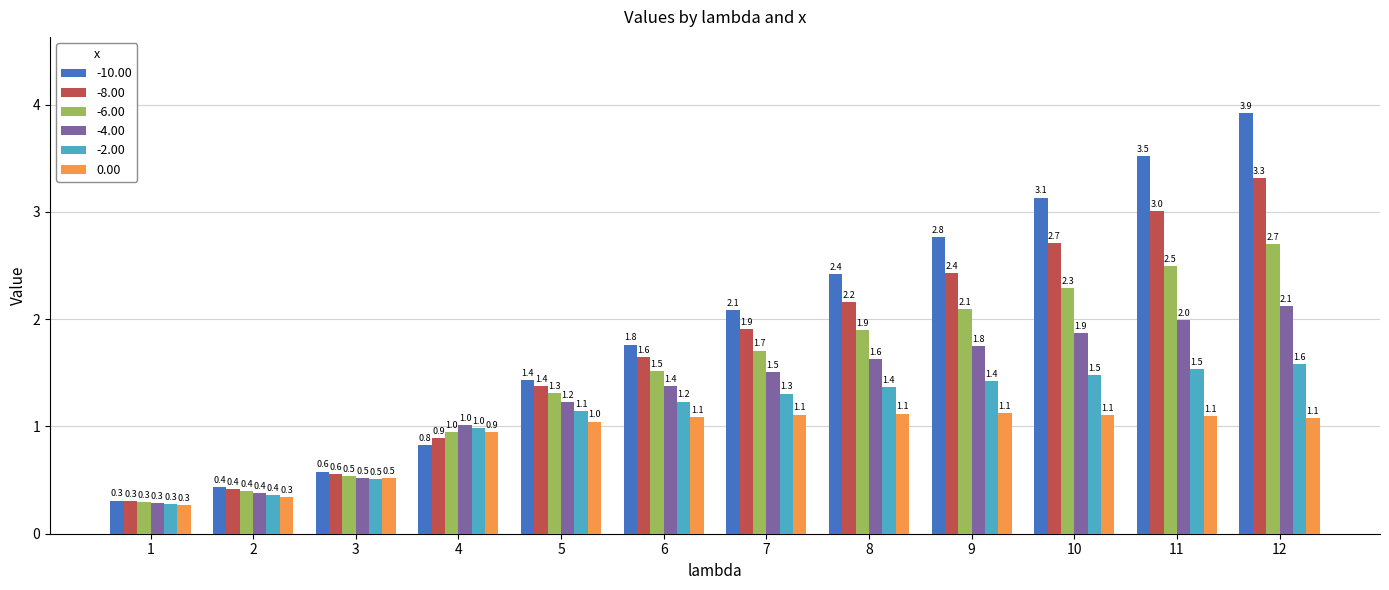

Which series has the largest range (max minus min)?

-10.00